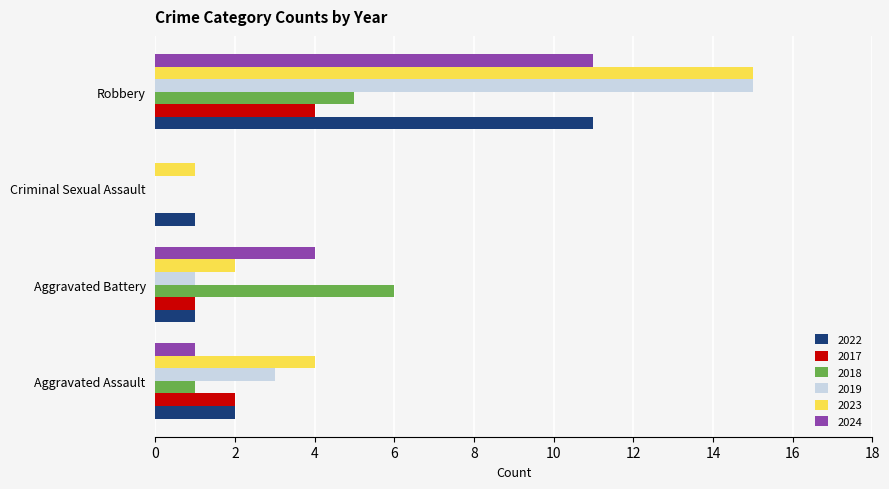

Which series has the largest total across all categories?

2023